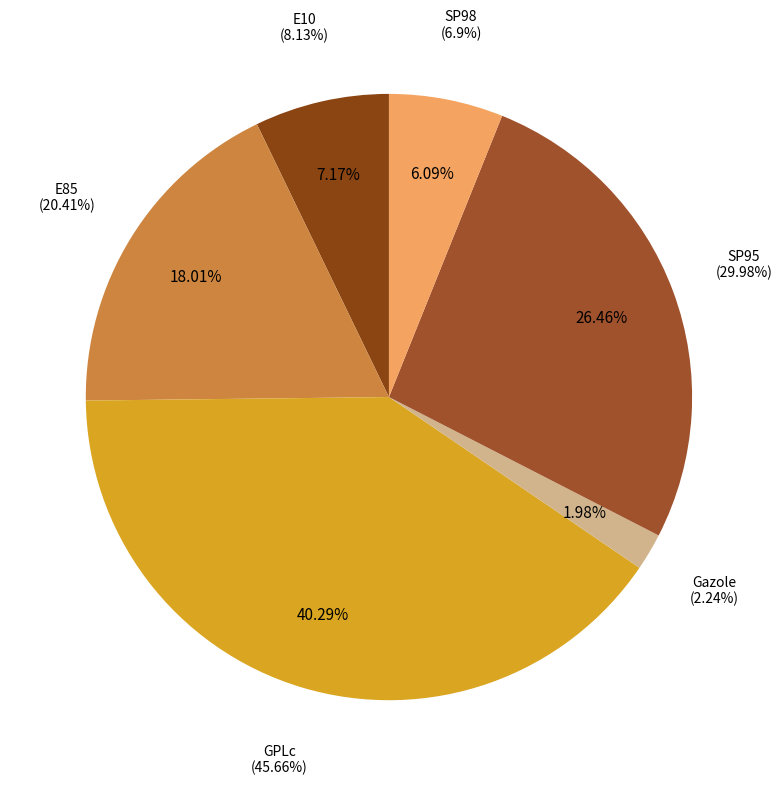

True or false: SP95 accounts for 26% of the total.

True